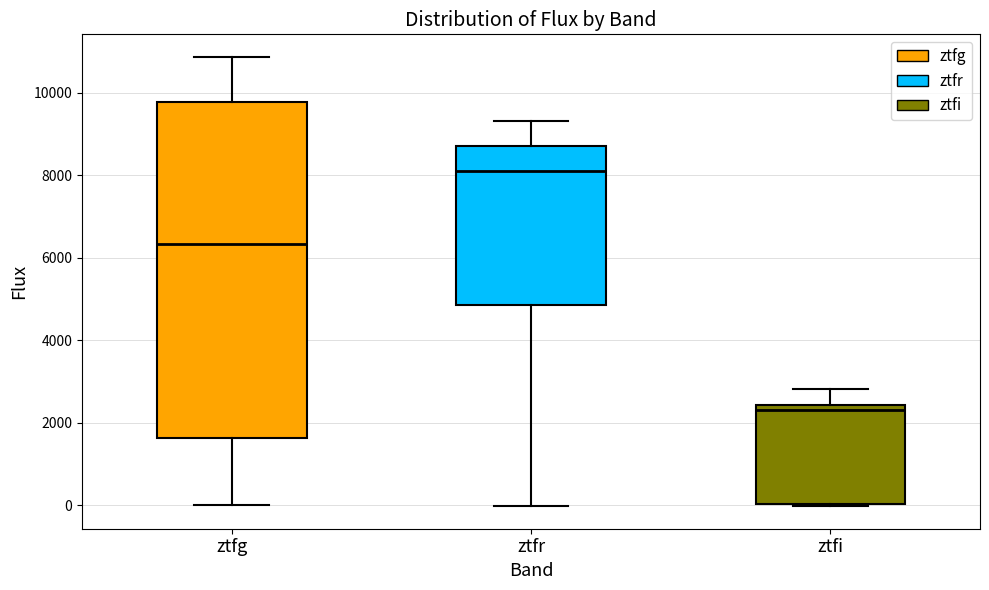

Which box is the tallest, from its lower edge to its upper edge?

ztfg